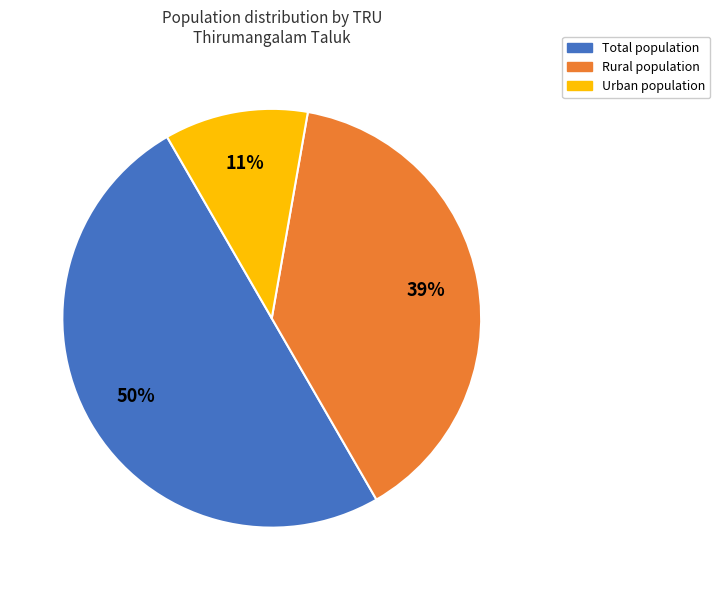

Approximately how many times larger is the value at Total compared to Urban?

4.5